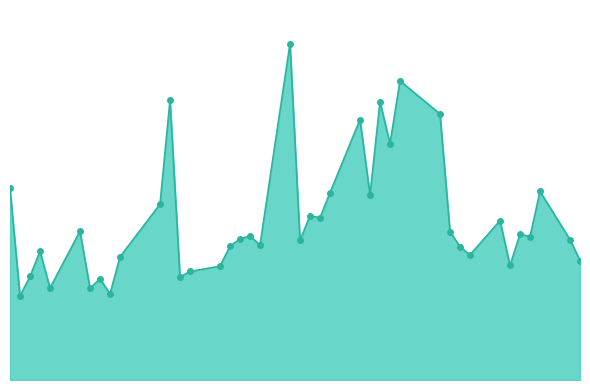

What is the value of the 22nd point from the left?

1035761